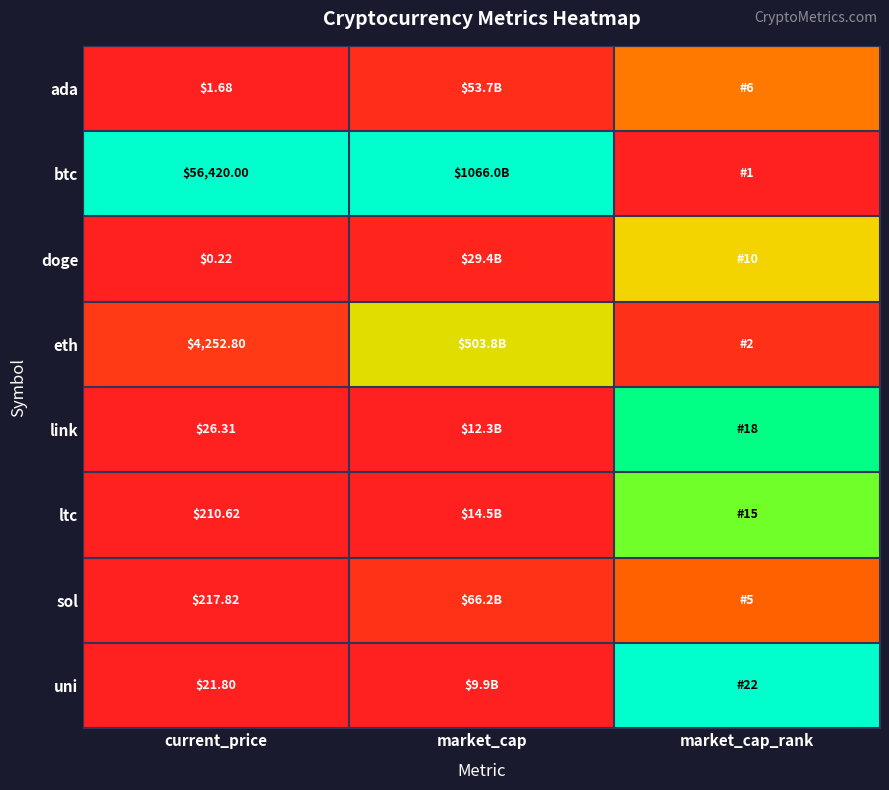

The value of ada at market_cap is 0.1. True or false?

False